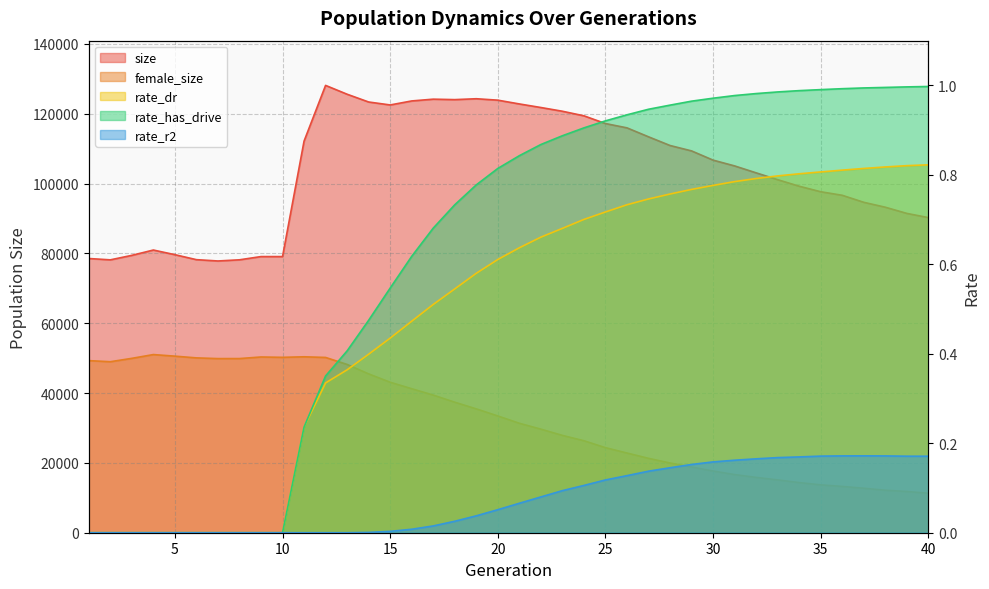

The value of female_size at 16 is 41256.0. True or false?

True